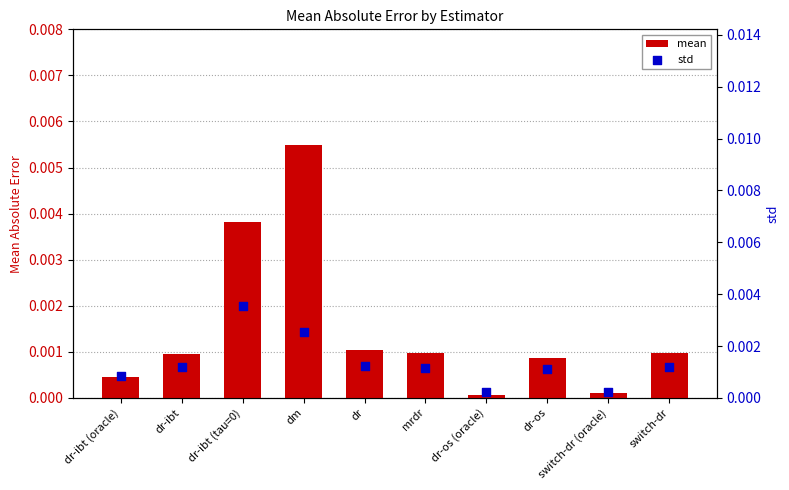

Which series has the widest spread of Y values?

mean